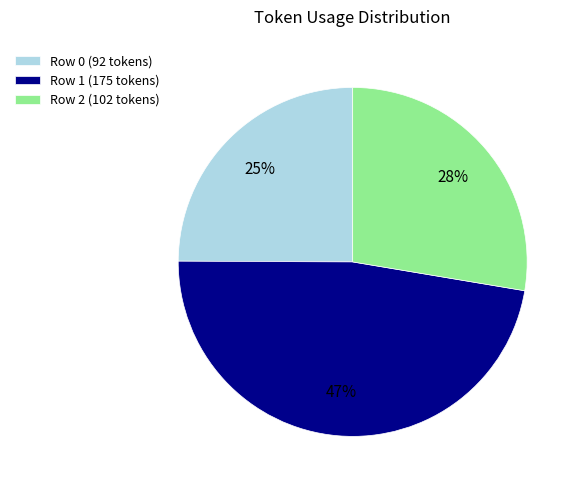

Rank the categories by value from highest to lowest.

Row 1, Row 2, Row 0